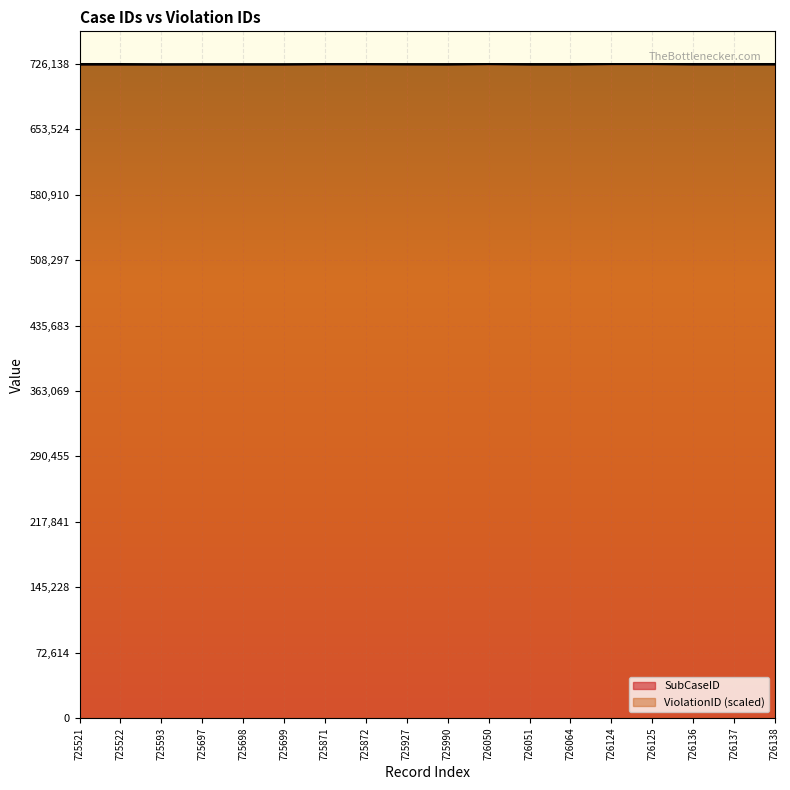

Which has a higher value, 725521 or 726124?

726124